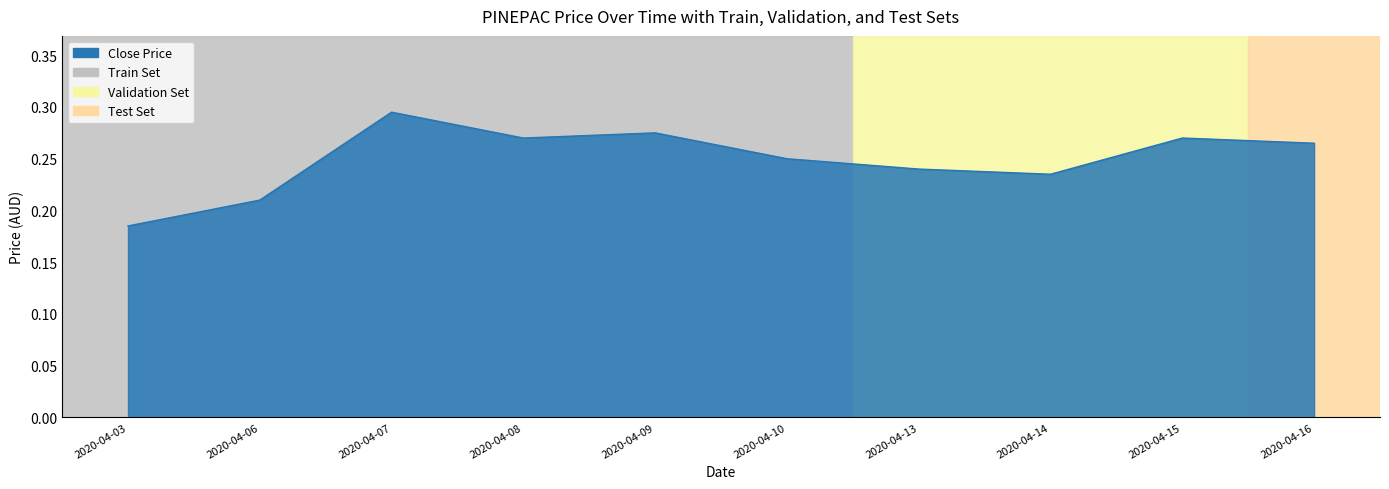

At which label is the value closest to 0?

2020-04-03